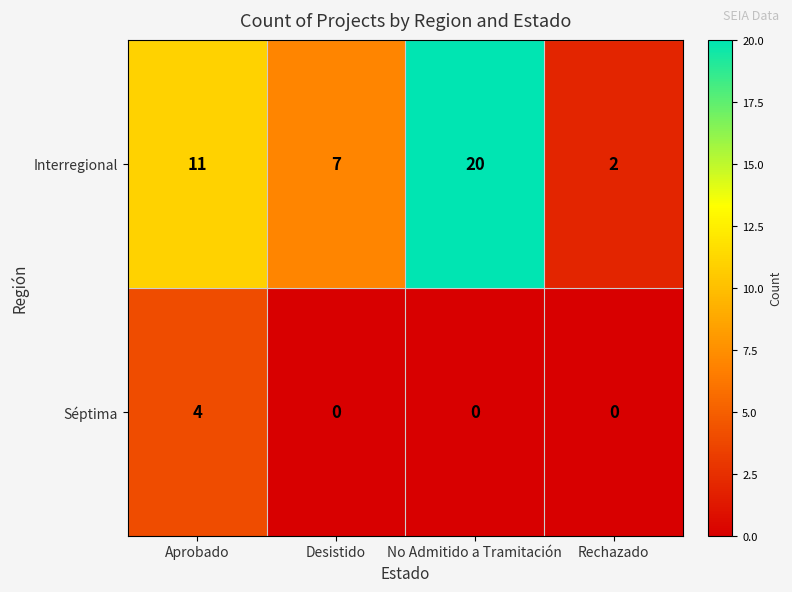

What is the difference between the Interregional values at Aprobado and No Admitido a Tramitación?

9